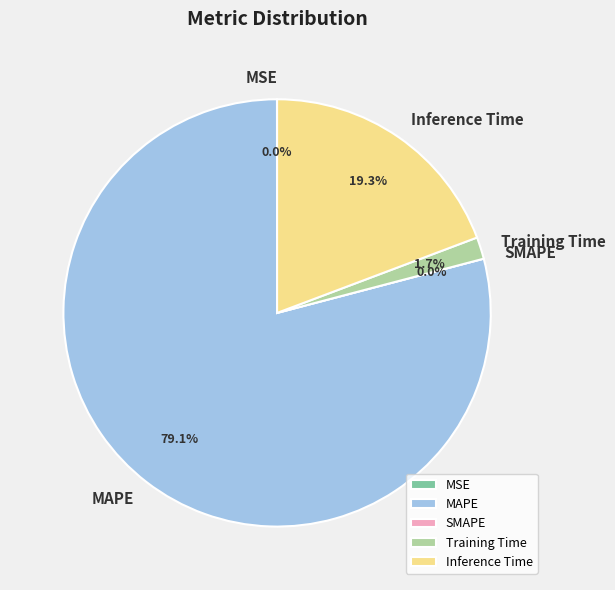

How many segments does this pie chart have?

5